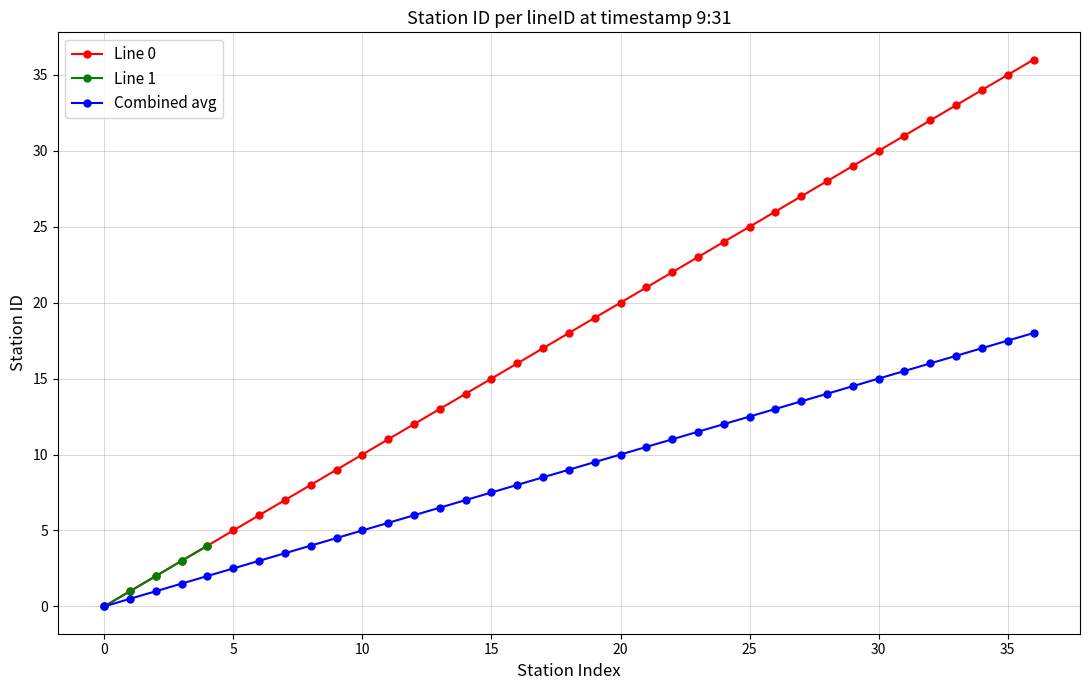

The Combined avg series shows 27.8 at 35. True or false?

False